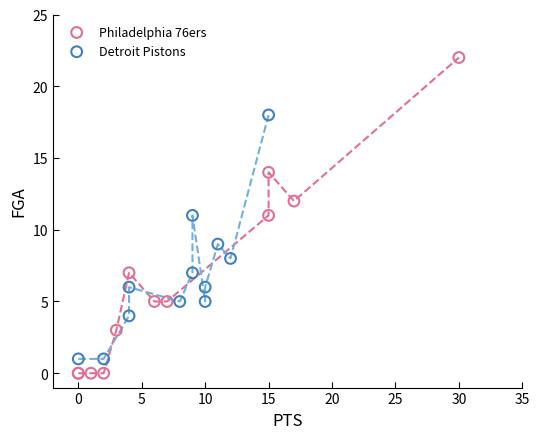

Which series has the widest spread of Y values?

Philadelphia 76ers